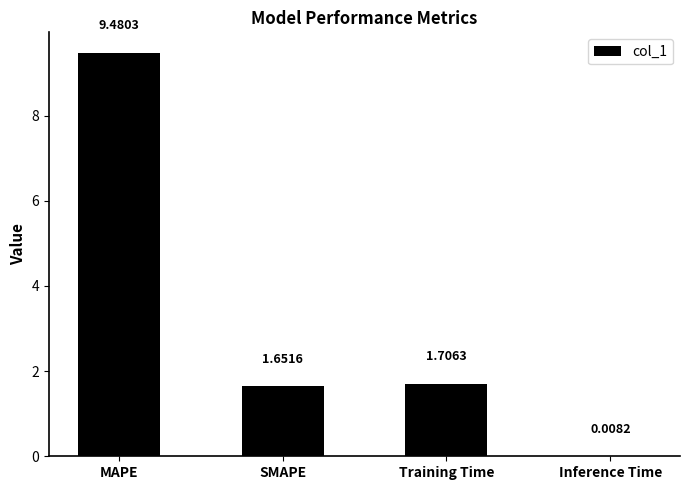

At which category does the chart reach its peak across all series?

MAPE